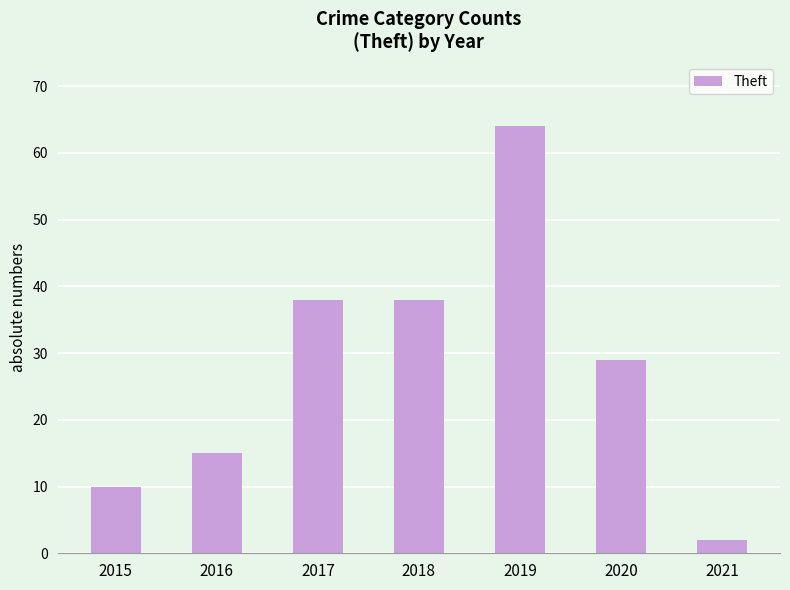

Is it true that the value at 2016 is 9?

False